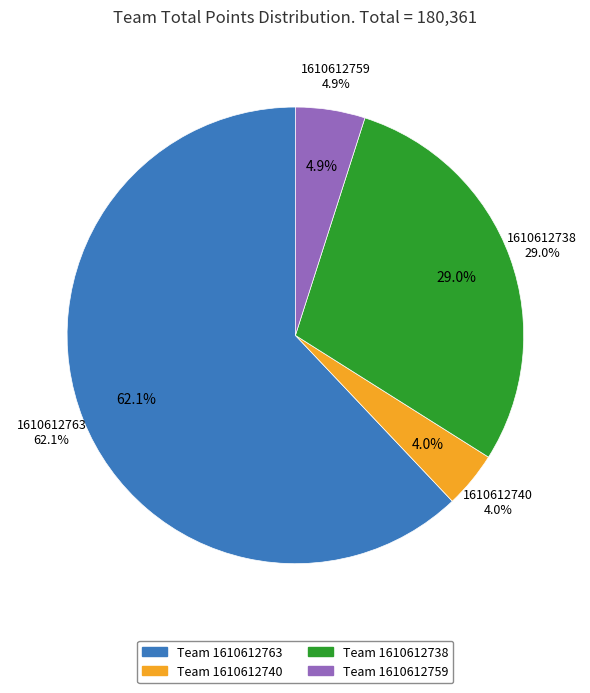

To the nearest percent, what is the difference between the 1610612759 and 1610612740 slice percentages?

1%